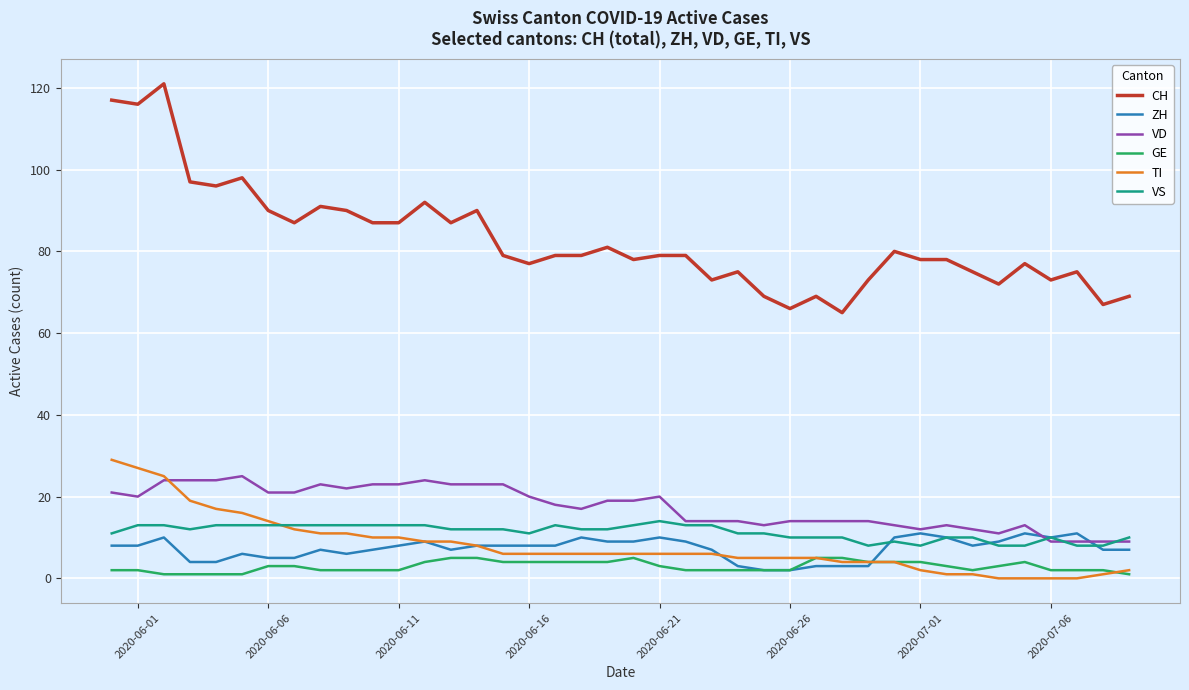

What is the sum of all VS values?

452